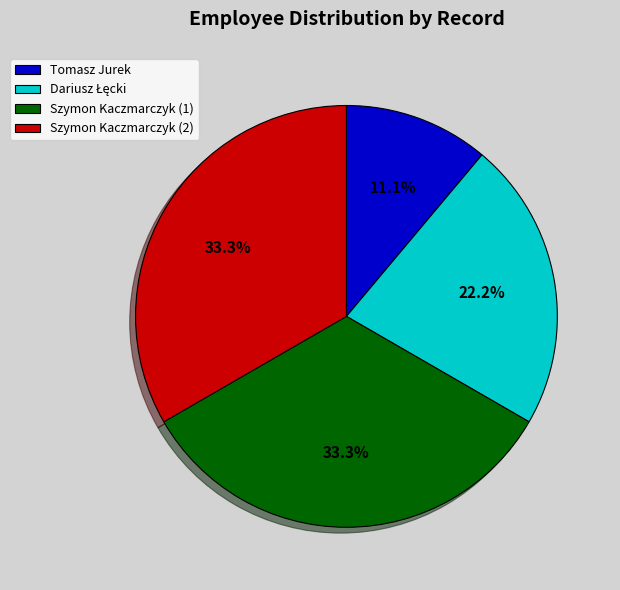

Which slice is the smallest?

Tomasz Jurek